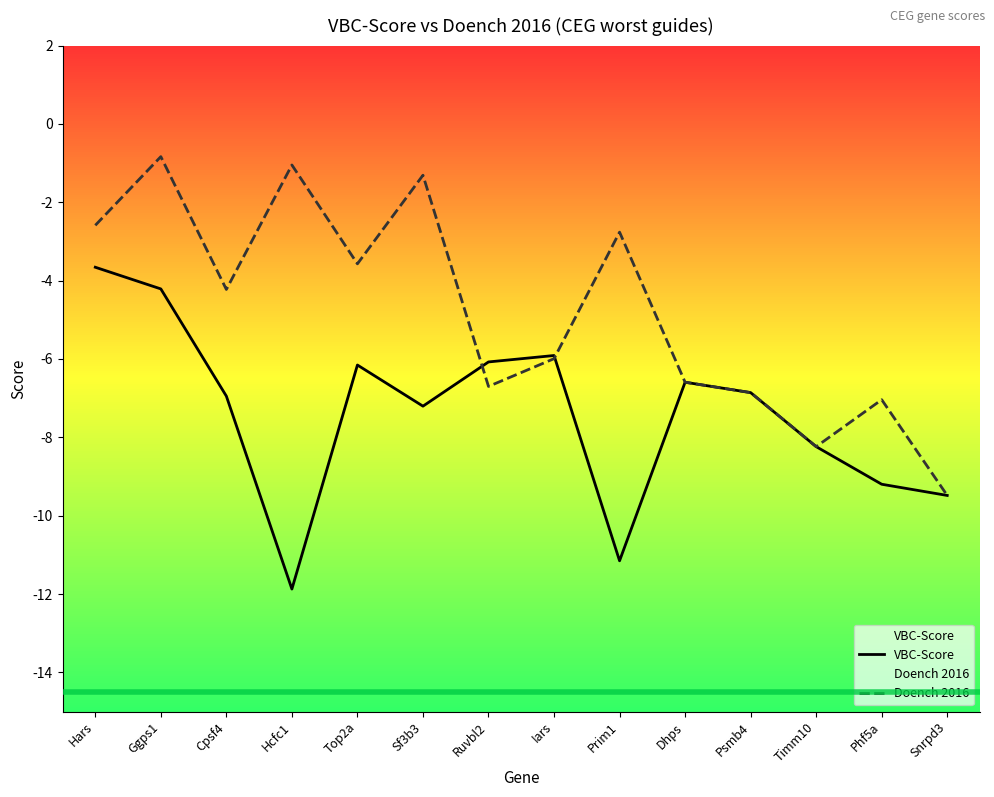

What is the difference between the maximum and minimum values in the Doench 2016 series?

8.6